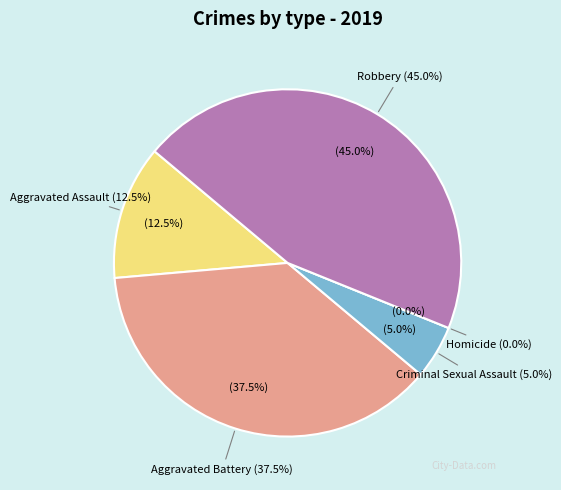

To the nearest percent, what is the difference between the largest and smallest slice percentages?

45%